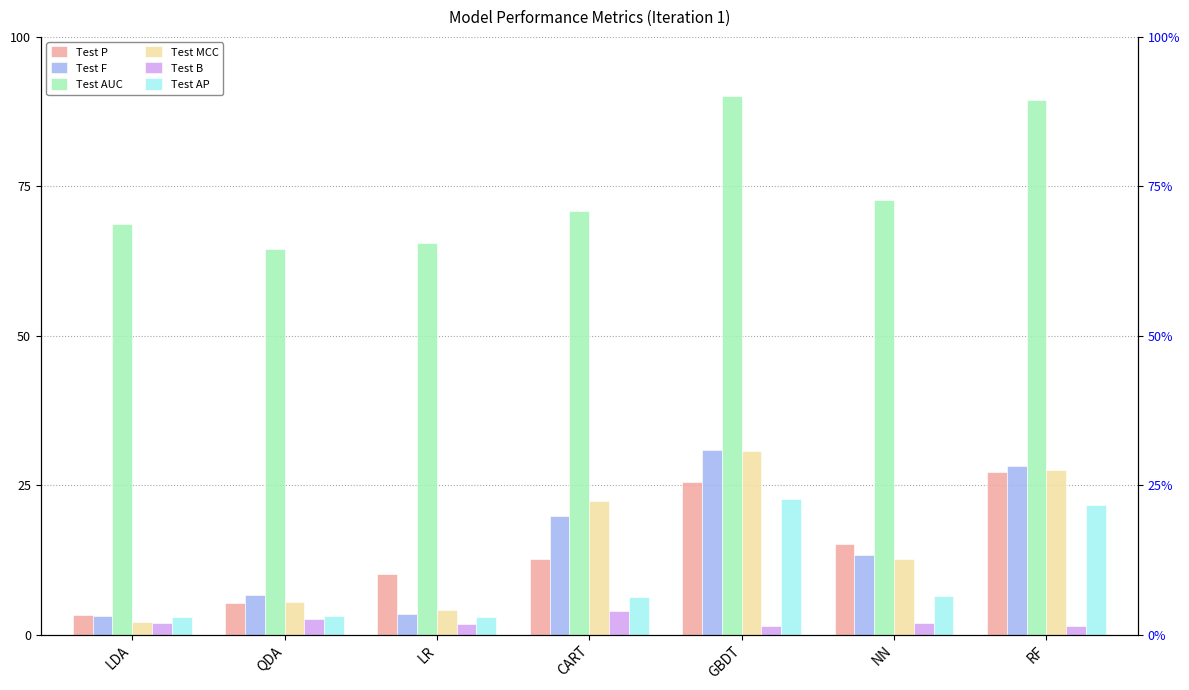

How many data points does each series have?

7